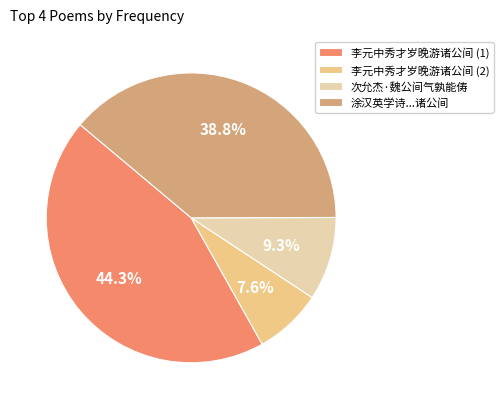

Does any single category account for the majority?

No